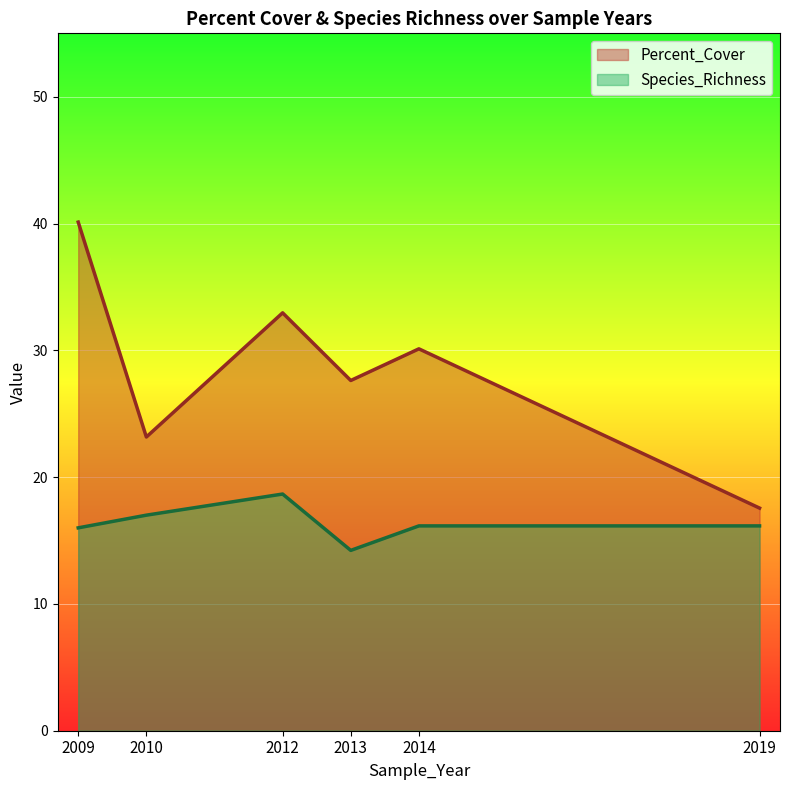

The value of Species_Richness at 2010 is 9.5. True or false?

False